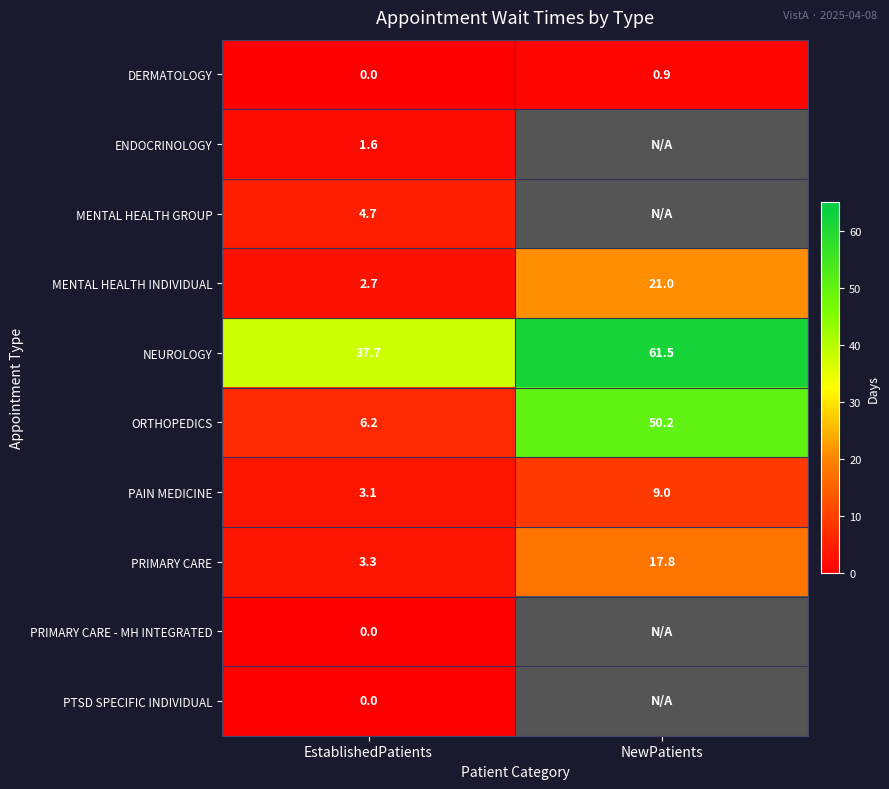

How many distinct data groups are displayed?

10